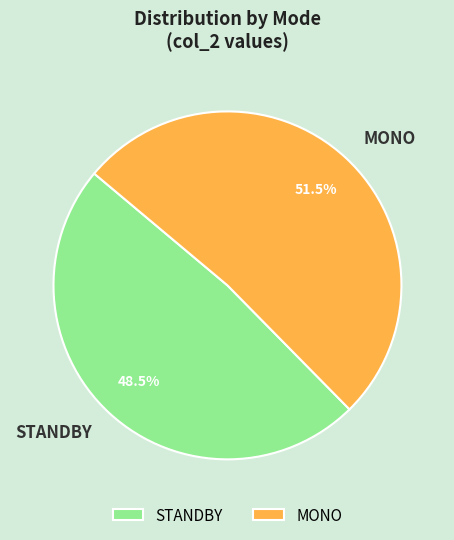

Does MONO account for over 50% of the chart?

Yes